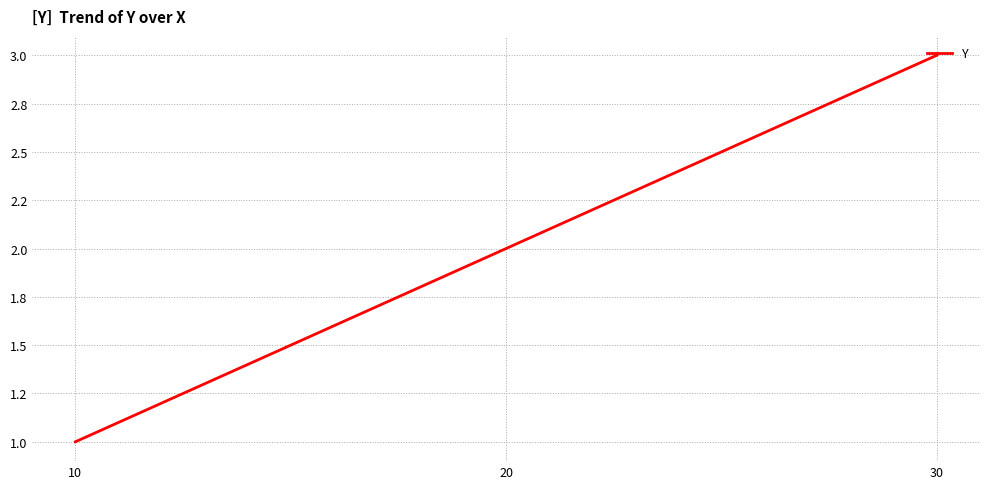

At which label is the value closest to 2?

20